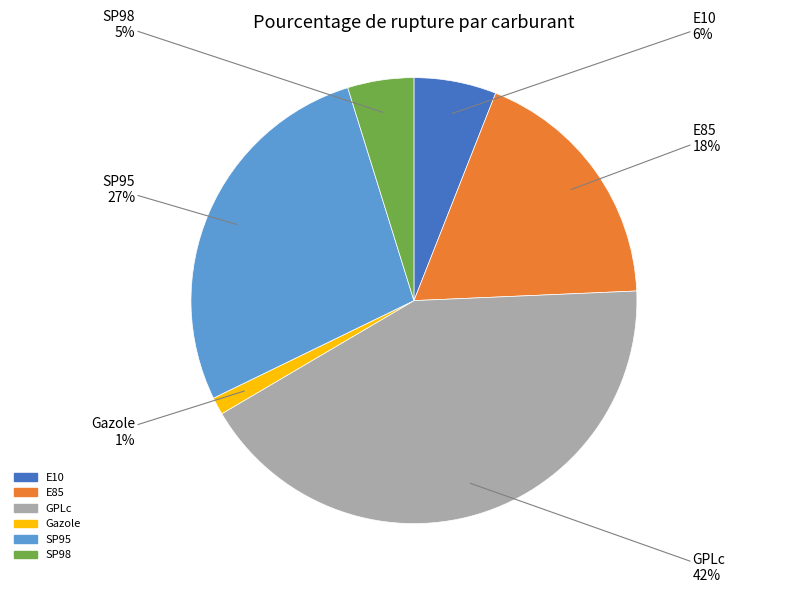

To the nearest percent, what is the difference between the SP98 and Gazole slice percentages?

4%